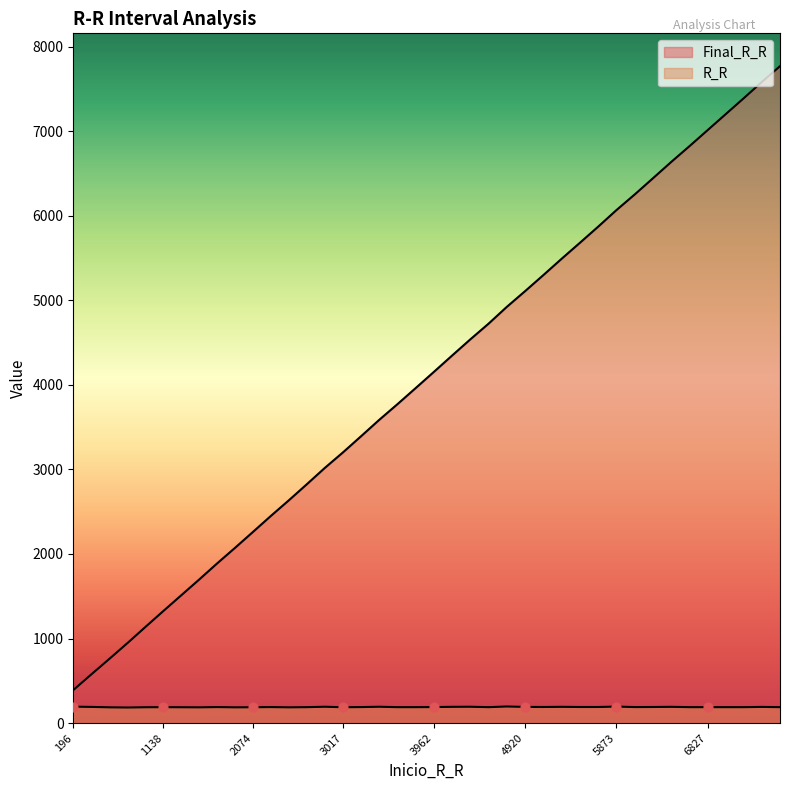

Which series reaches the maximum Y coordinate?

Final_R_R